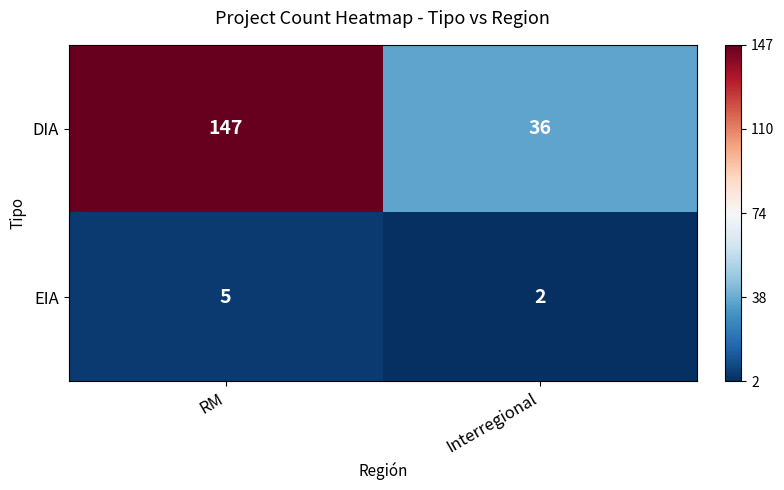

What is the average value of the EIA series?

4